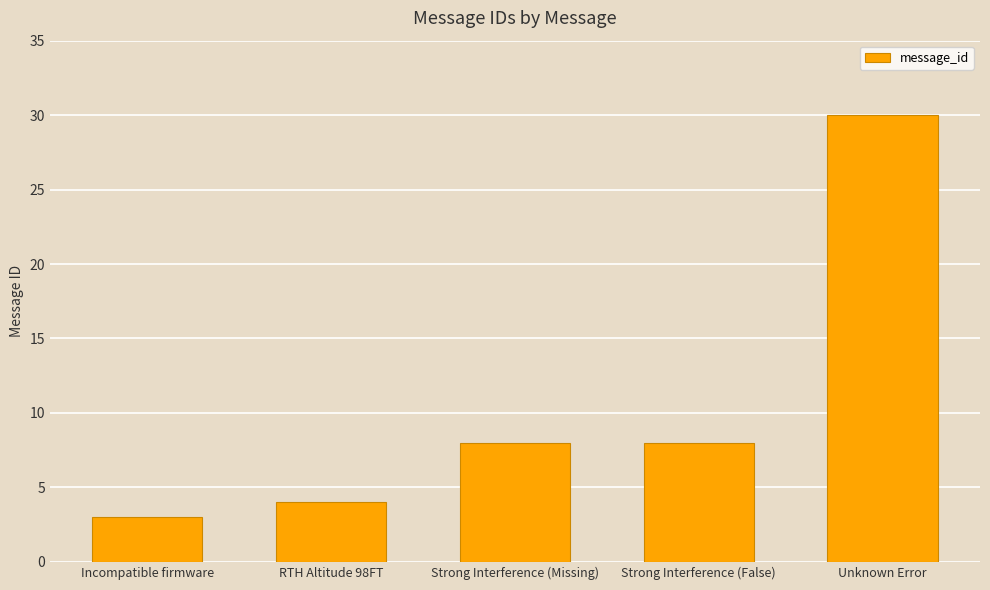

Count the number of data series in this chart.

1